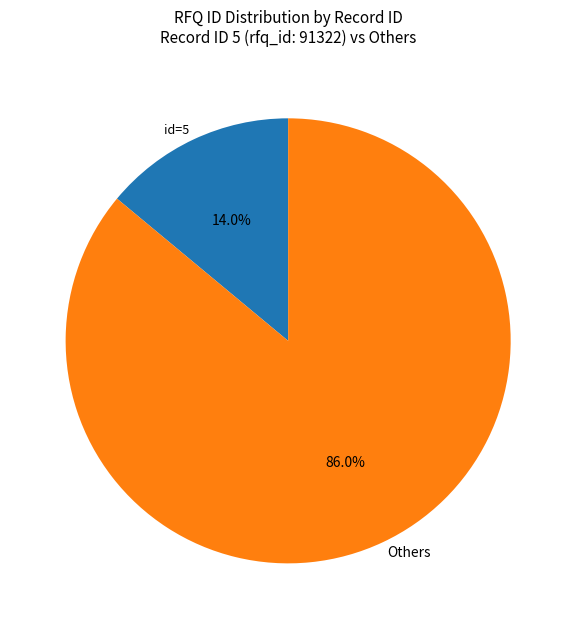

How many segments does this pie chart have?

2